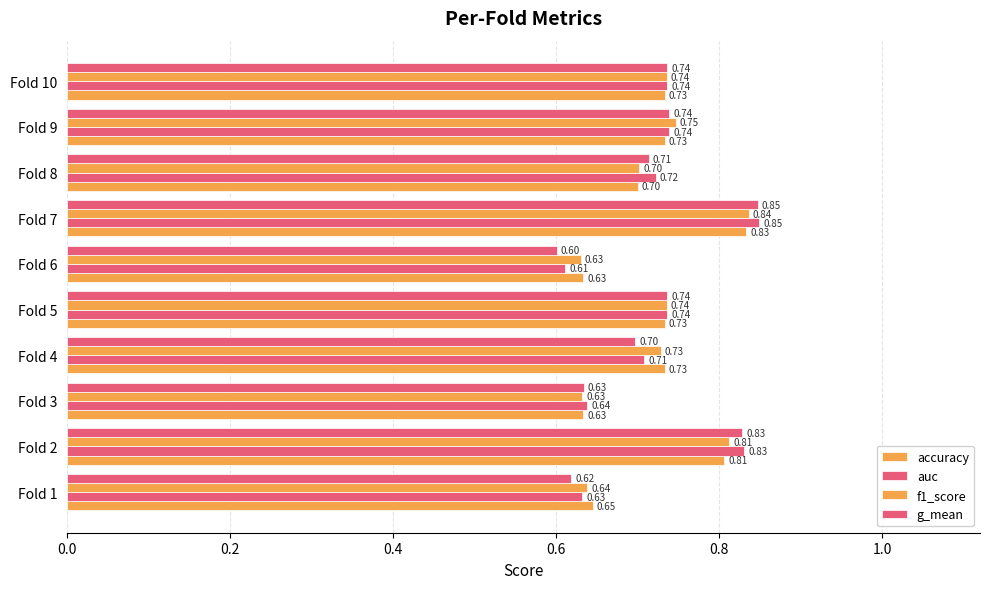

Count the number of data series in this chart.

4